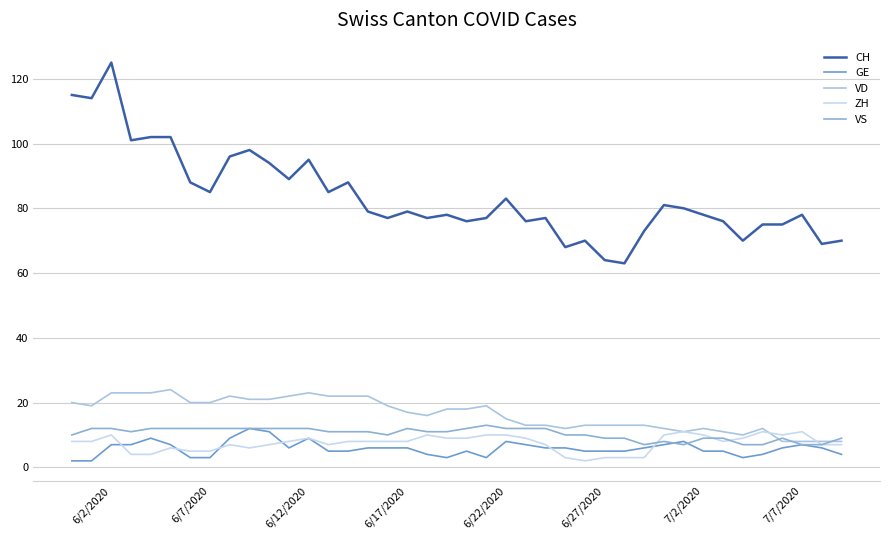

At which category is the sum across all series the highest?

6/2/2020